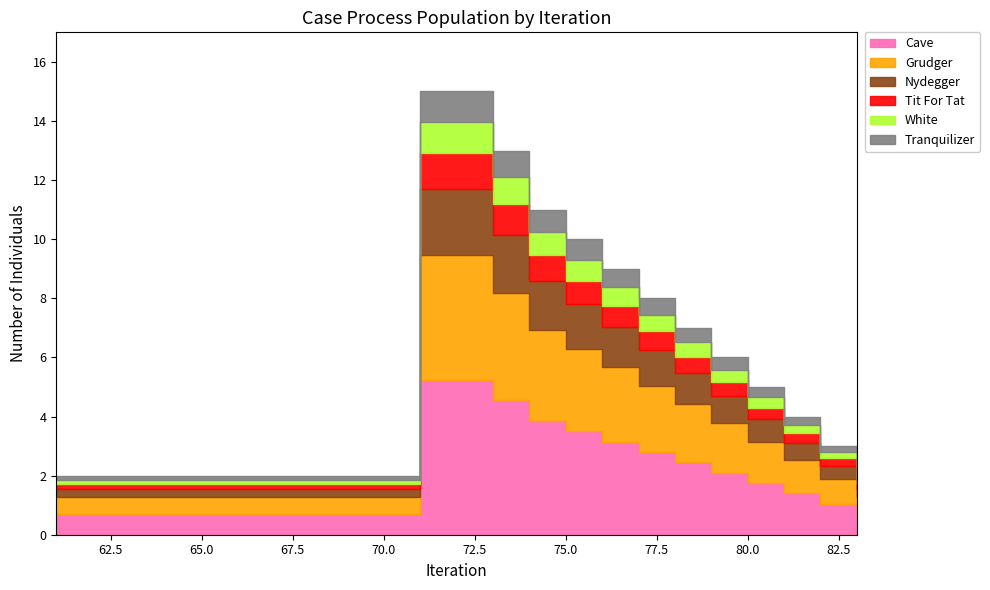

Which category has the lowest value across all series?

61